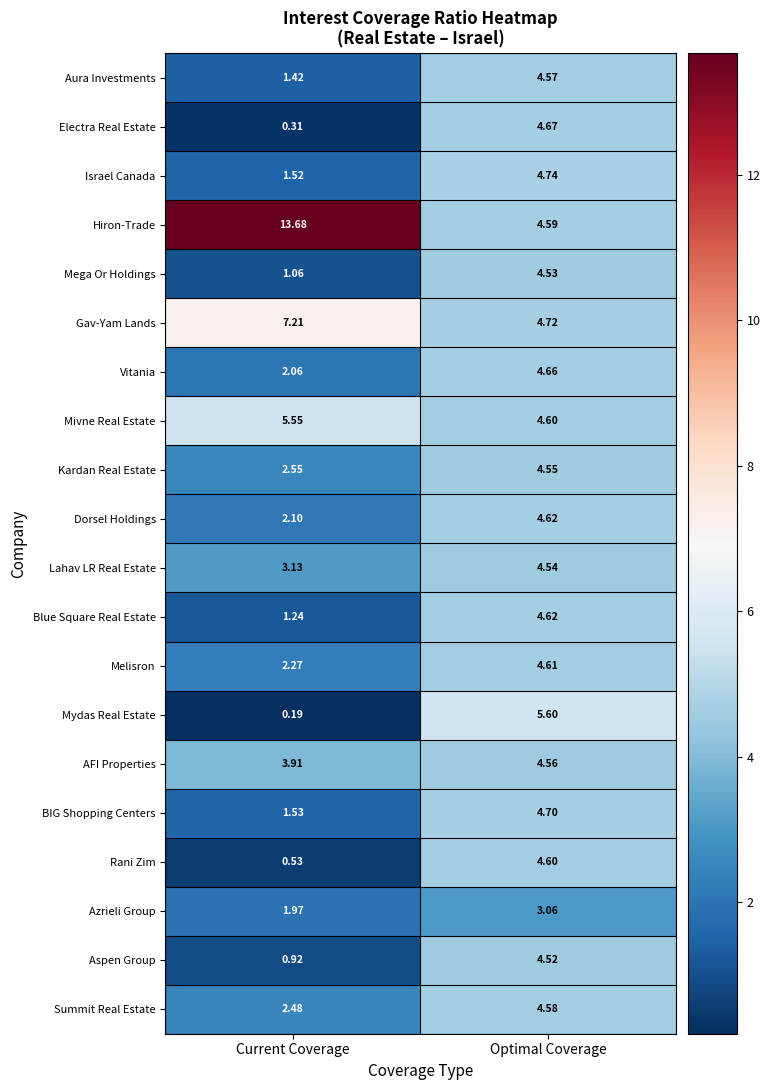

Rank the series at Current Coverage from lowest to highest value.

Mydas Real Estate, Electra Real Estate, Rani Zim, Aspen Group, Mega Or Holdings, Blue Square Real Estate, Aura Investments, Israel Canada, BIG Shopping Centers, Azrieli Group, Vitania, Dorsel Holdings, Melisron, Summit Real Estate, Kardan Real Estate, Lahav LR Real Estate, AFI Properties, Mivne Real Estate, Gav-Yam Lands, Hiron-Trade